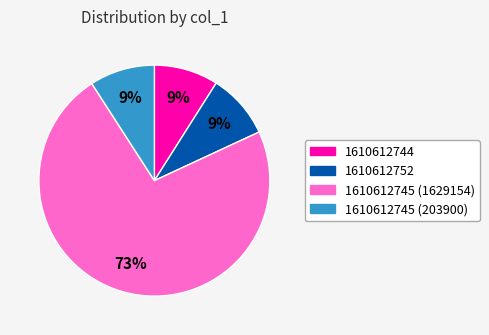

To the nearest percent, what is the combined percentage of 1610612745 (1629154) and 1610612752?

82%